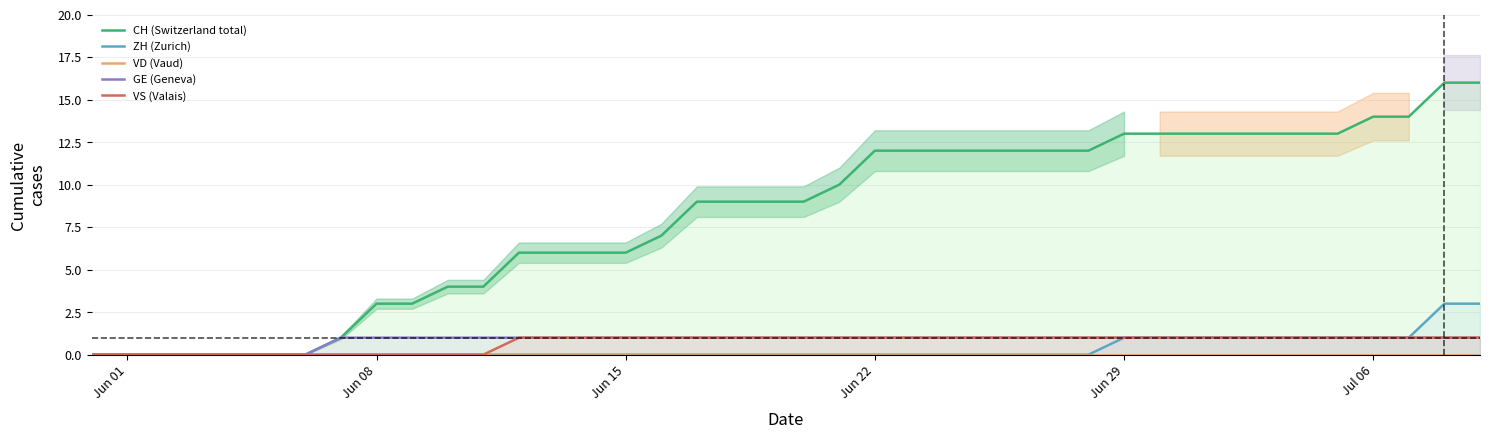

True or false: CH (Switzerland total) and VS (Valais) intersect in this chart.

False